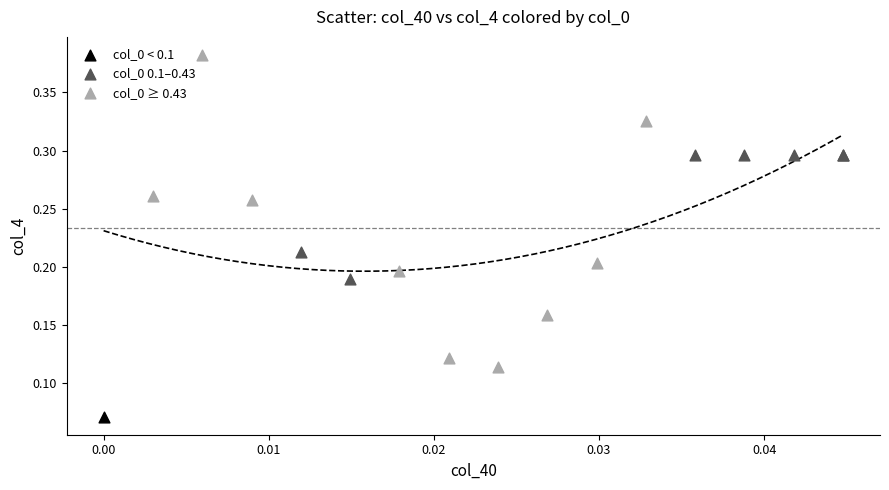

Which series reaches the minimum Y coordinate?

col_0 < 0.1